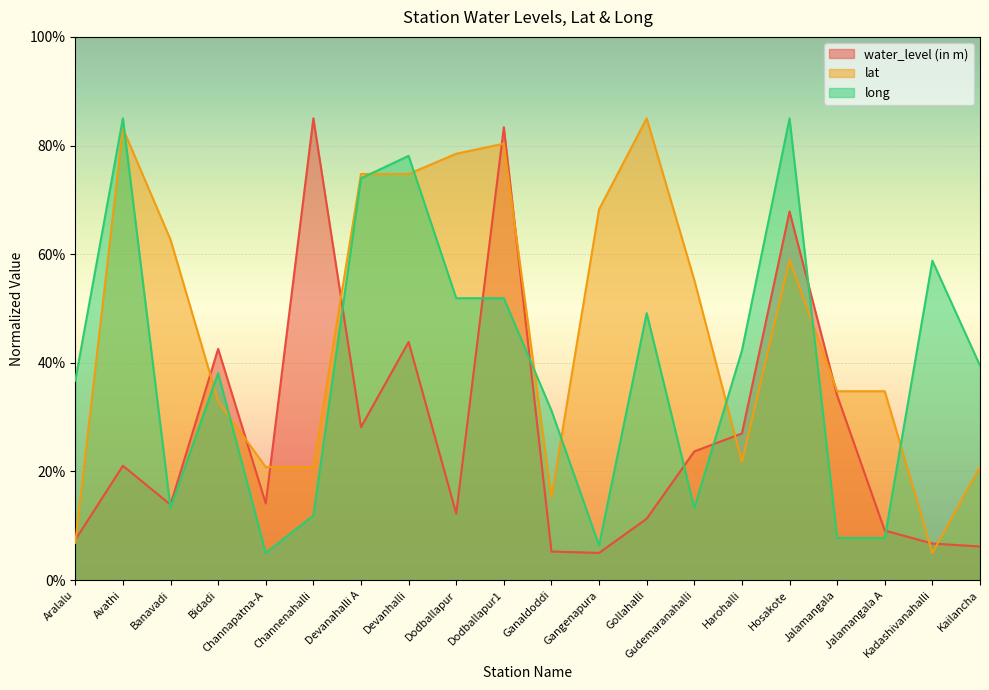

At which category does the chart reach its peak across all series?

Channenahalli